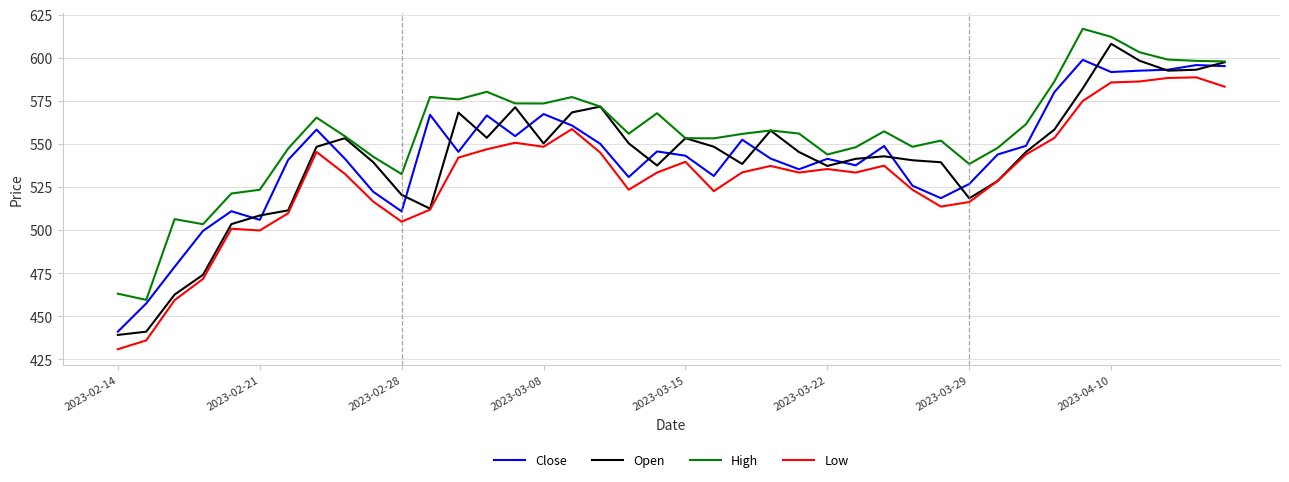

What is the smallest value displayed?

430.8